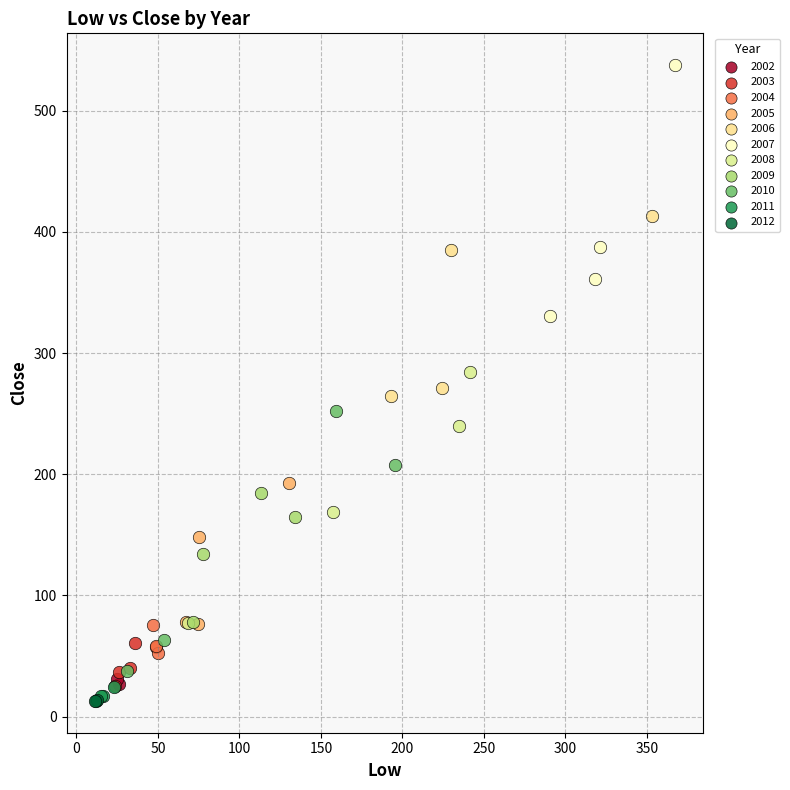

Which series contains the highest Y value?

2007